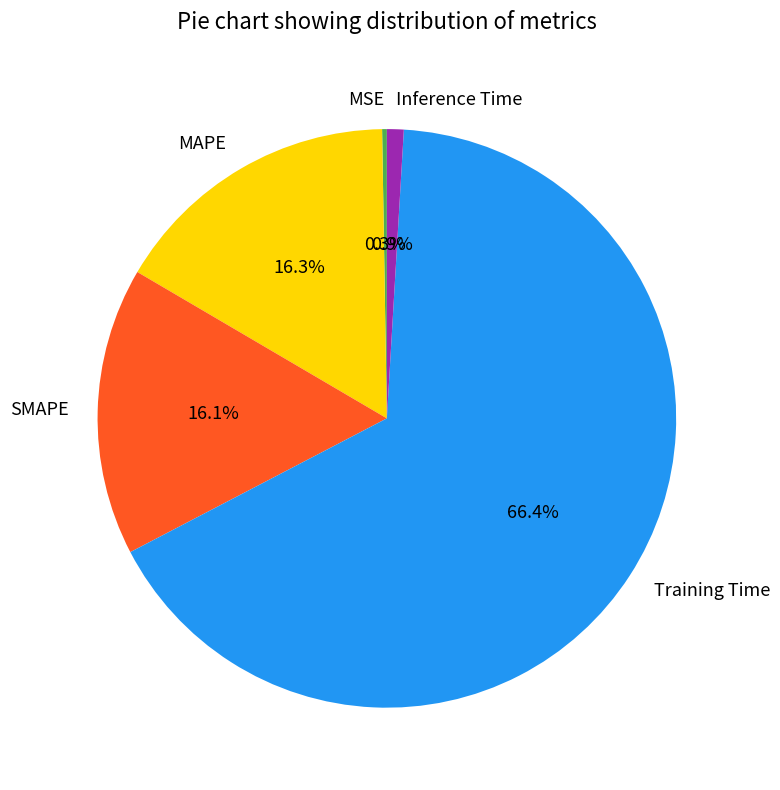

Is there any slice that represents more than half of the pie?

Yes